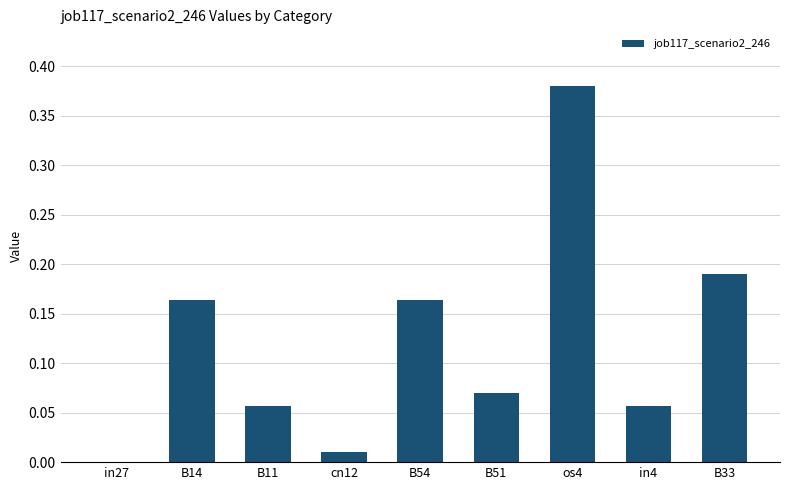

Which label corresponds to the largest value in the chart?

os4